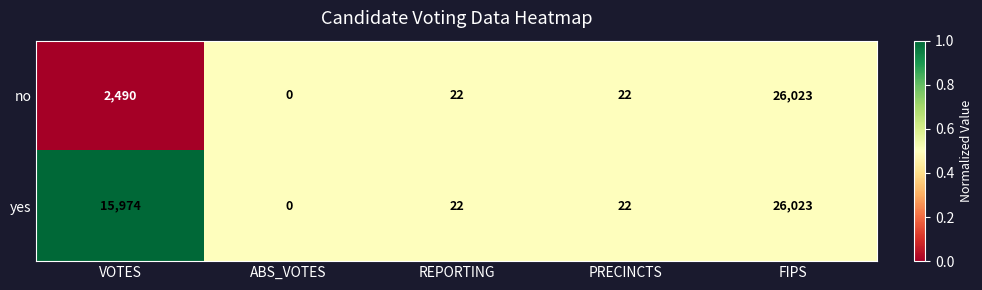

At which category does the chart reach its minimum across all series?

ABS_VOTES